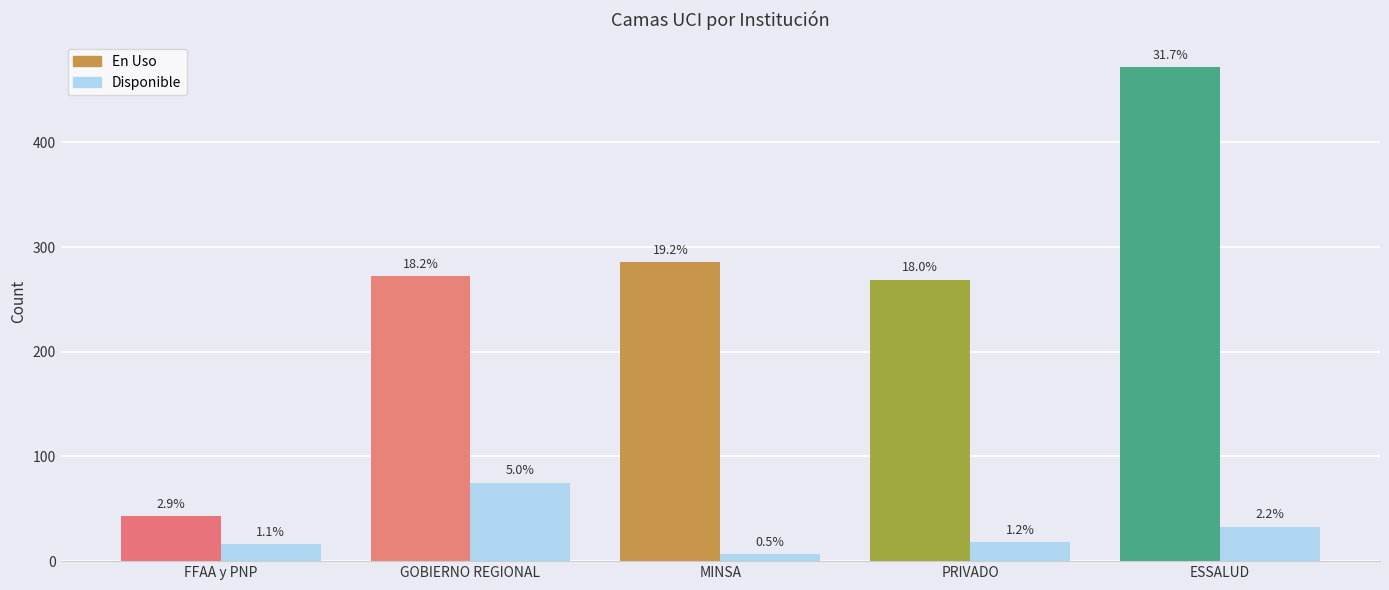

Is it true that En Uso equals 95 at ESSALUD?

False